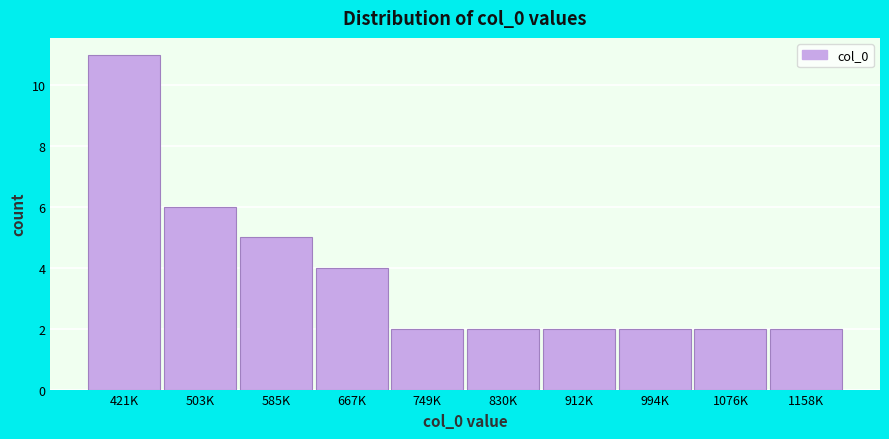

Reading right to left, extract all data points from this chart.

1158K=2	1076K=2	994K=2	912K=2	830K=2	749K=2	667K=4	585K=5	503K=6	421K=11